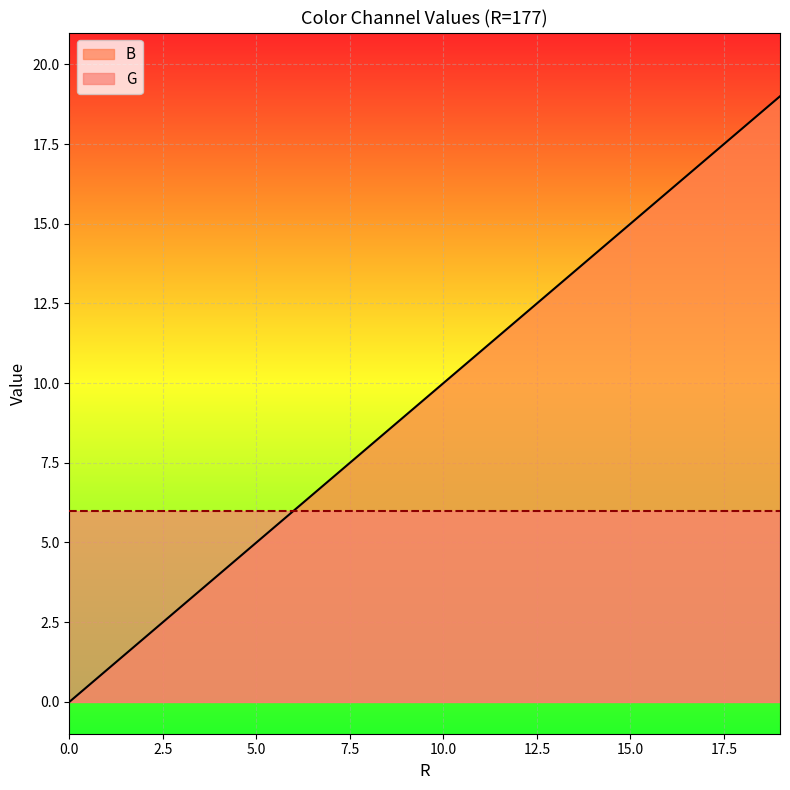

What is the sum of all values?

190